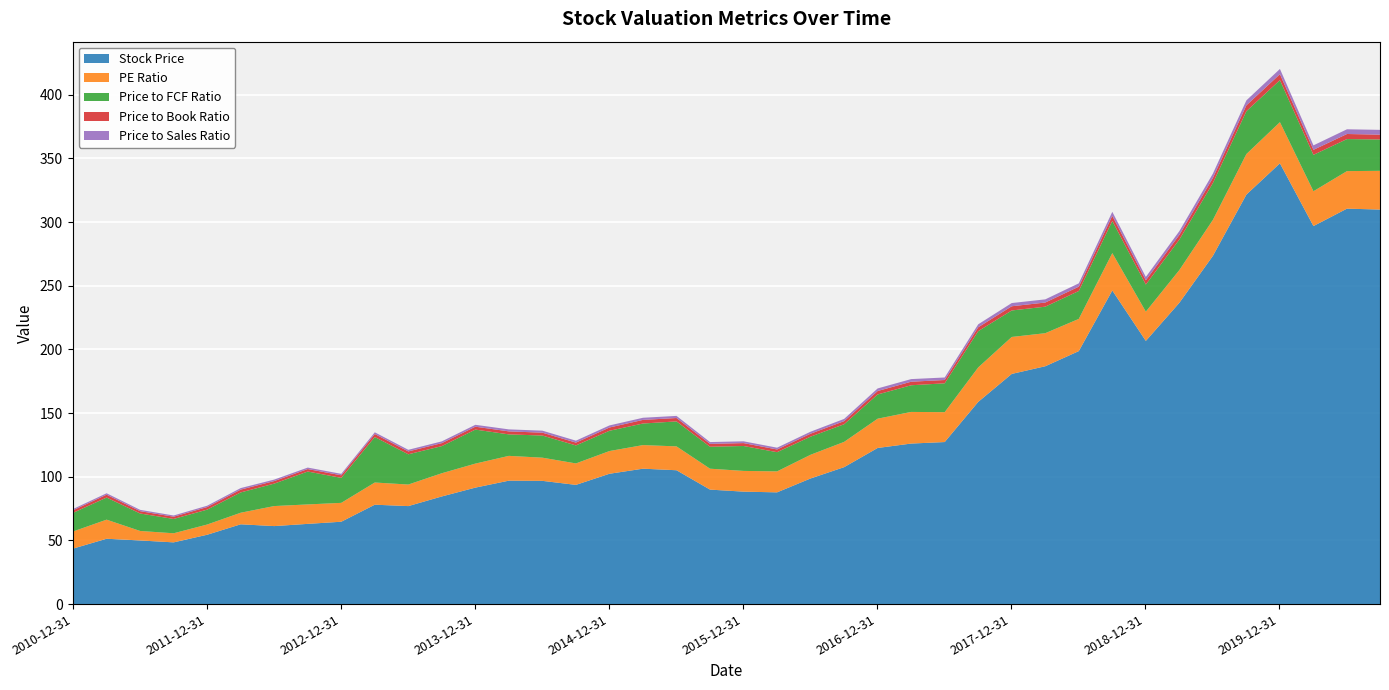

How many times do PE Ratio and Price to FCF Ratio cross each other?

7